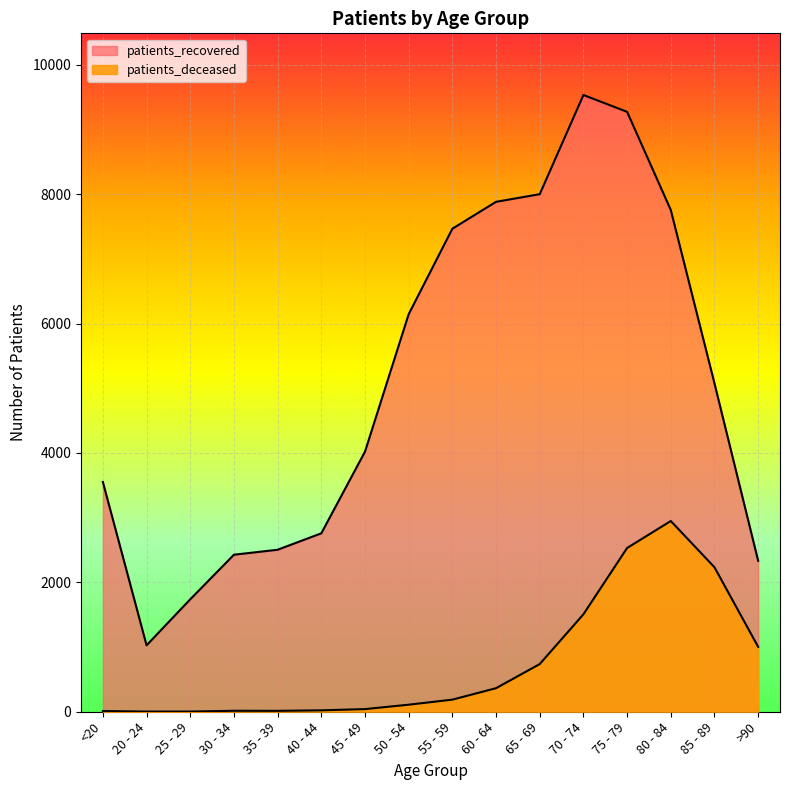

What is the difference between the maximum and minimum values in the patients_recovered series?

8506